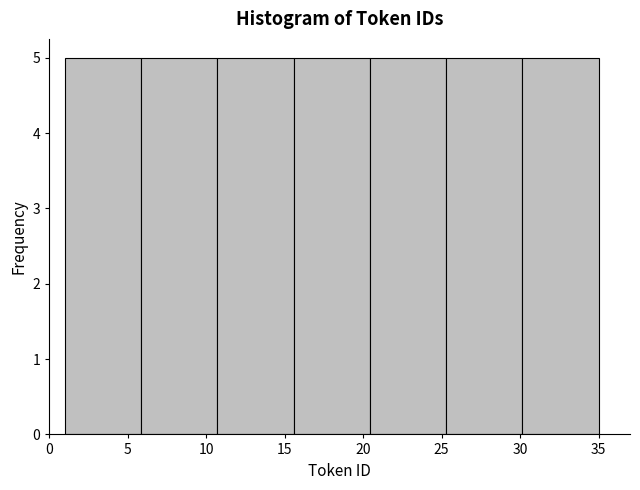

Reading left to right, transcribe this chart: for each bar, give the range it covers on the x-axis and its height. Neither the bar edges nor the heights are printed on the chart, so give them approximately, as read against the axes.

1.0 to 6.0: 5
6.0 to 10.5: 5
10.5 to 15.5: 5
15.5 to 20.5: 5
20.5 to 25.5: 5
25.5 to 30.0: 5
30.0 to 35.0: 5